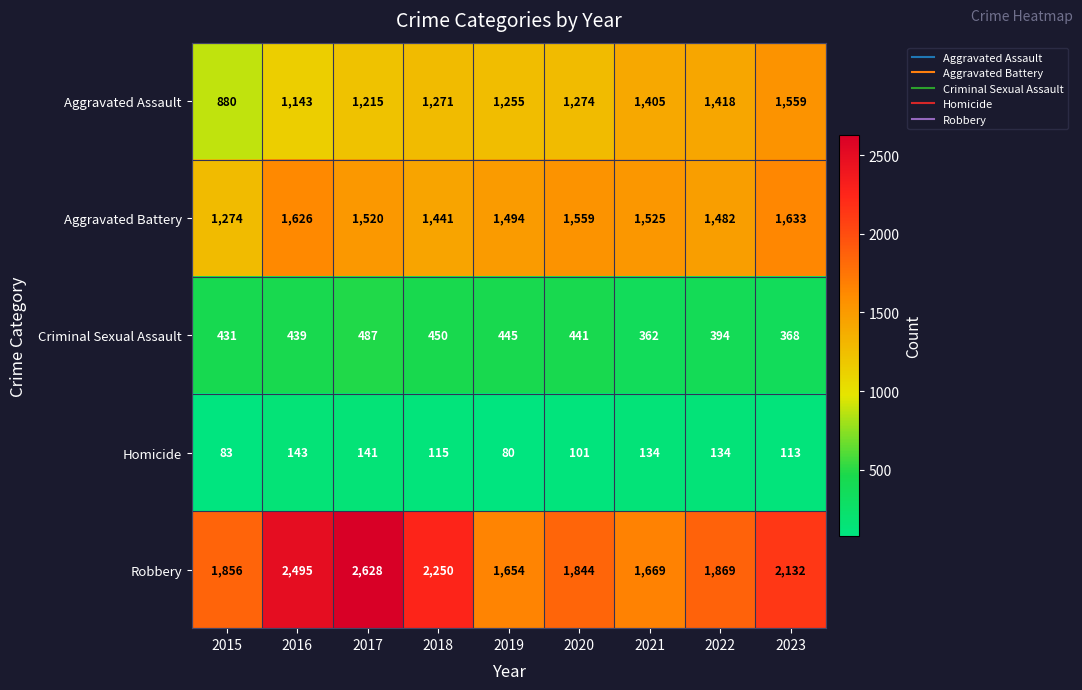

At 2021, list the series in order from smallest to largest.

Homicide, Criminal Sexual Assault, Aggravated Assault, Aggravated Battery, Robbery